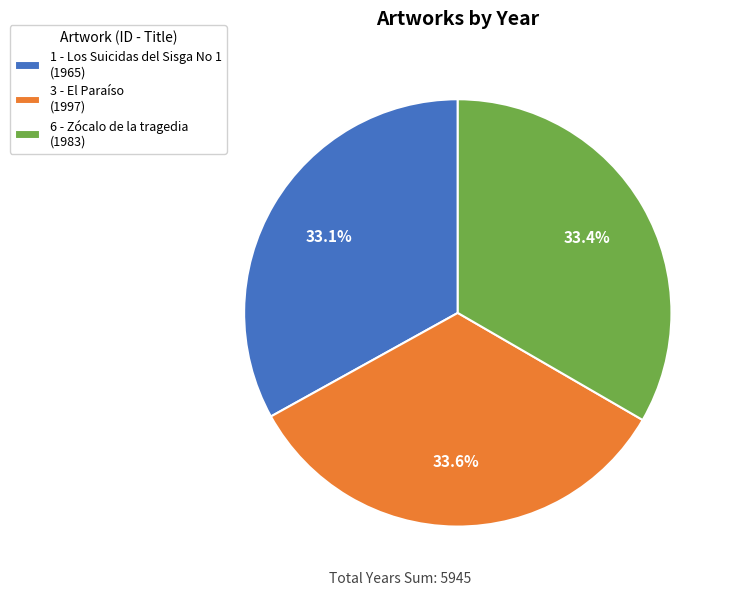

What is the total percentage of 6 - Zócalo de la tragedia and 1 - Los Suicidas del Sisga No 1?

66.4%